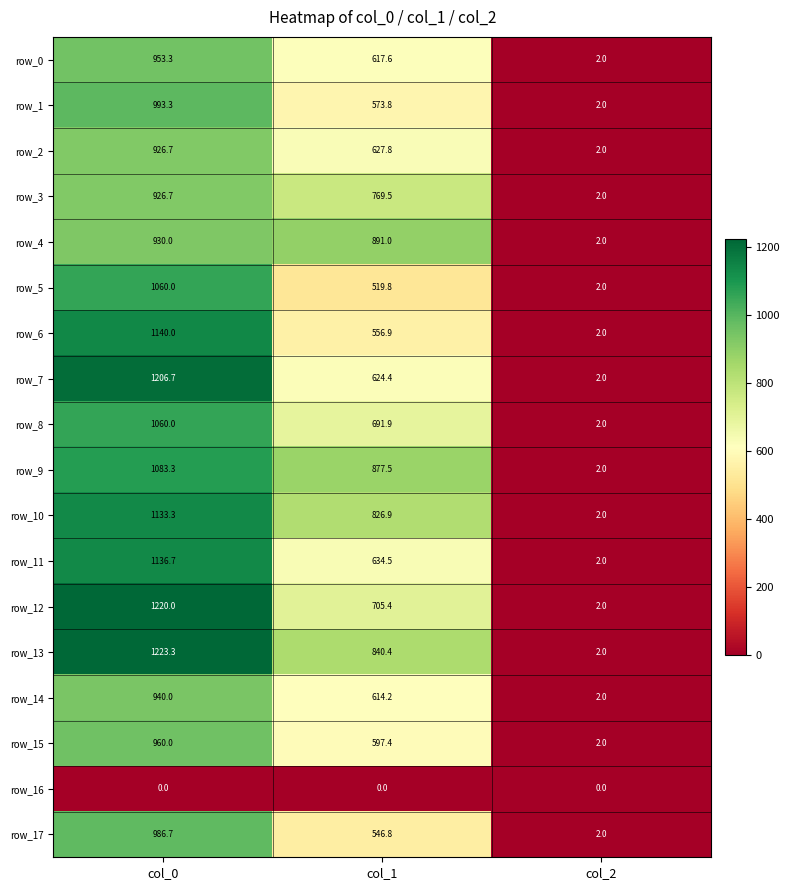

True or false: row_0 has a value of 617.6 at col_1.

True